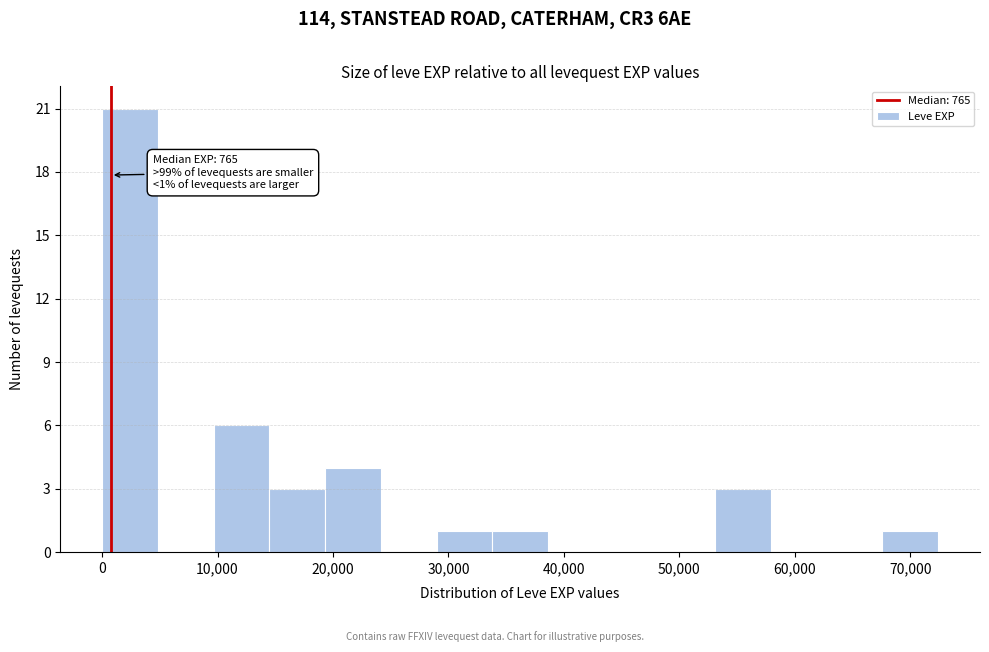

Which range on the x-axis has the tallest bar?

0 to 5000